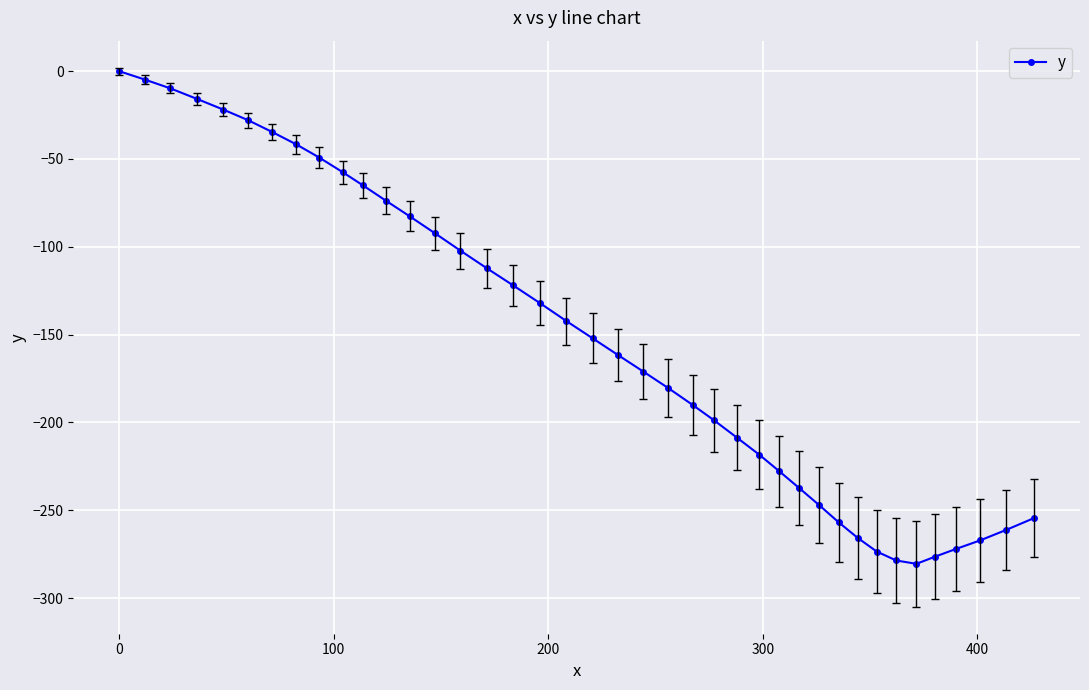

How many interior local valleys (lower than both neighbors) does the data have?

1